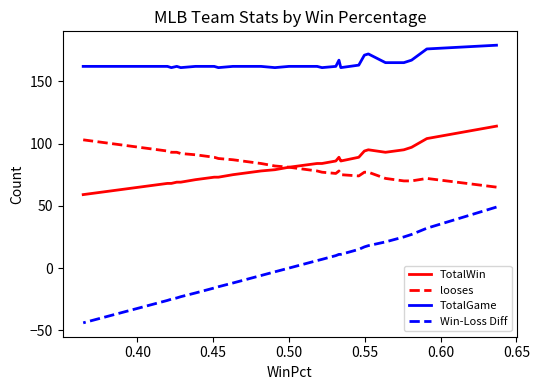

The looses series shows 138 at 29. True or false?

False